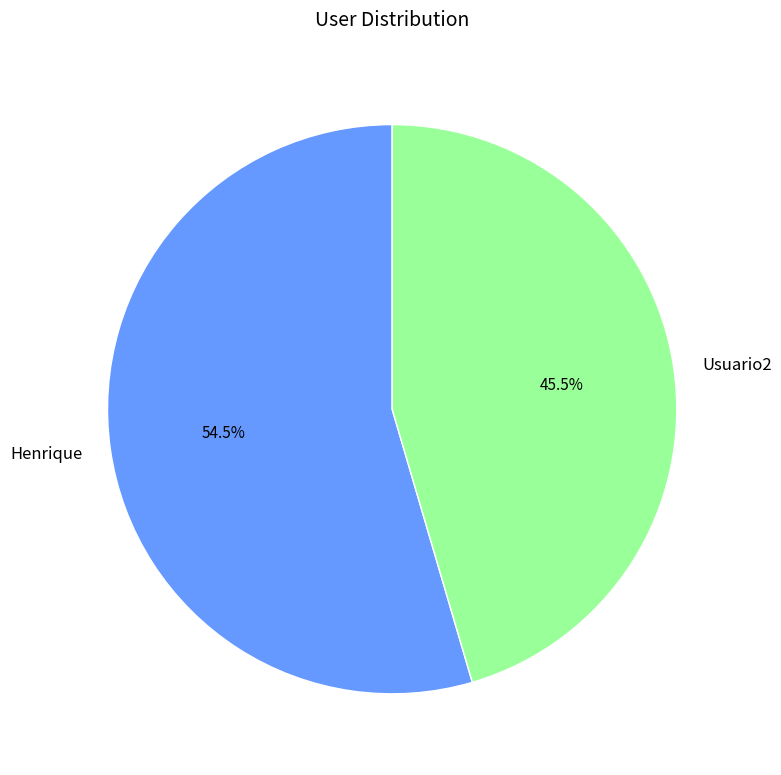

Between Henrique and Usuario2, which is larger?

Henrique